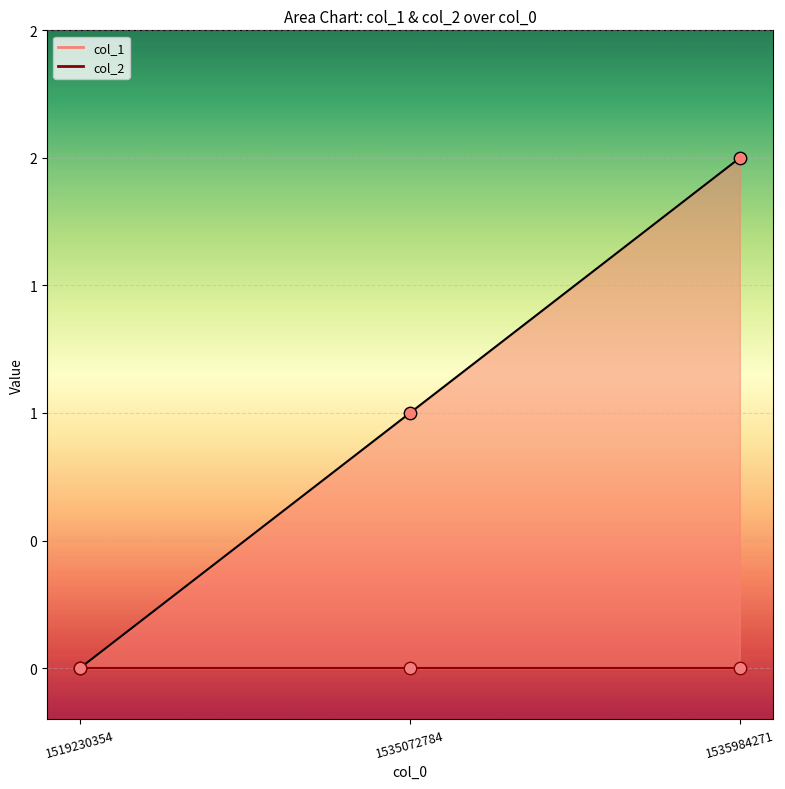

What is the change in value from 1519230354 to 1535984271?

+2